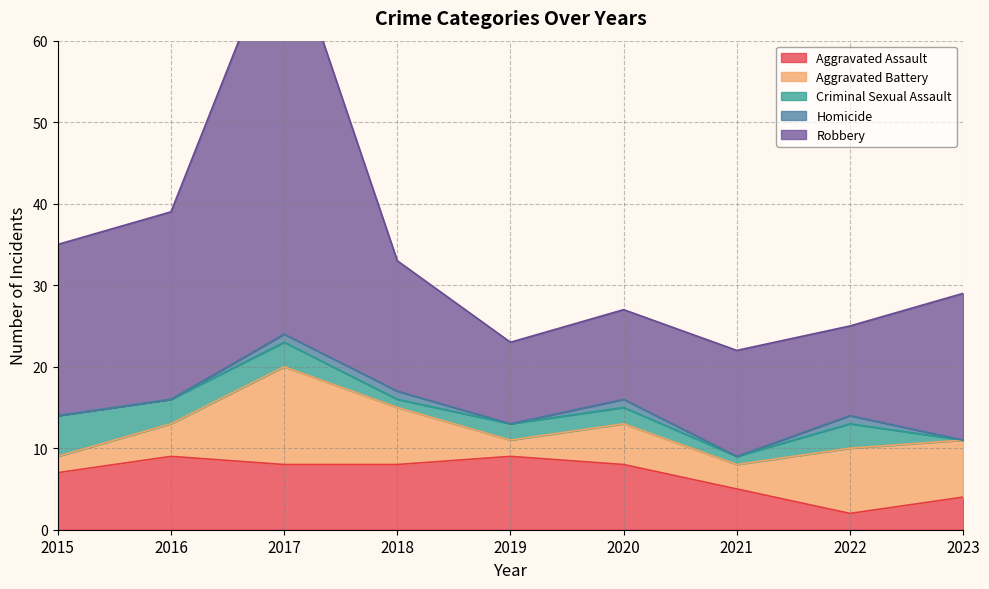

What is the difference between the highest and lowest values at 2023?

18